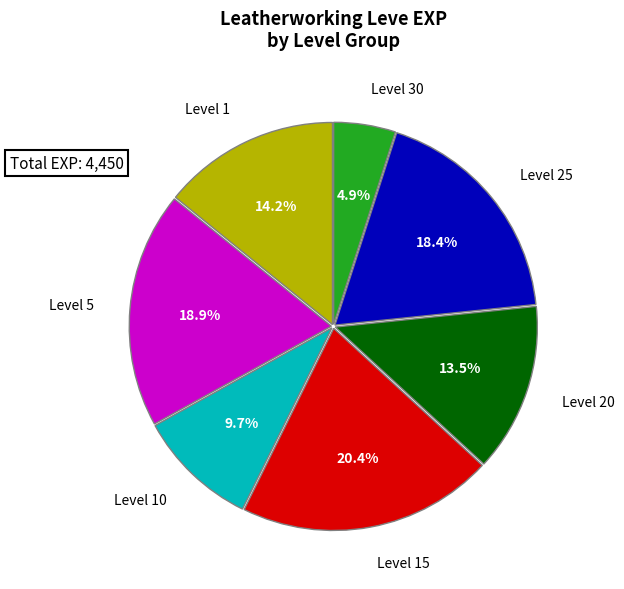

Which slice is the largest?

Level 15